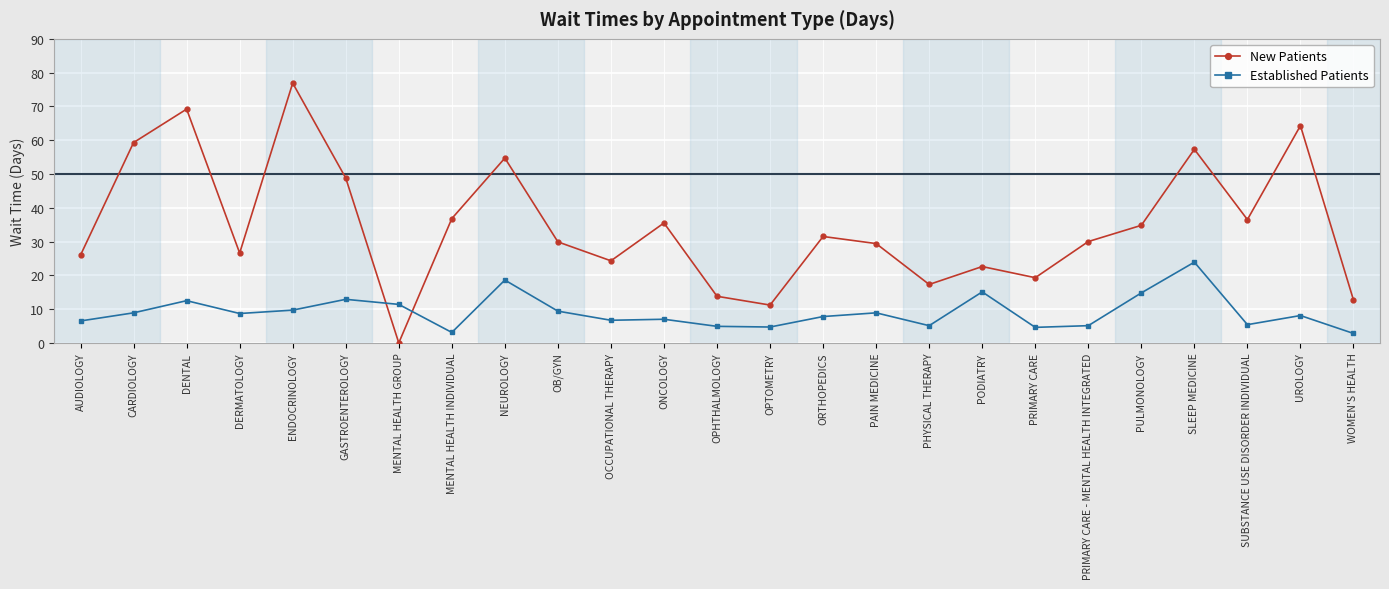

Is it true that Established Patients equals 2.2 at PHYSICAL THERAPY?

False